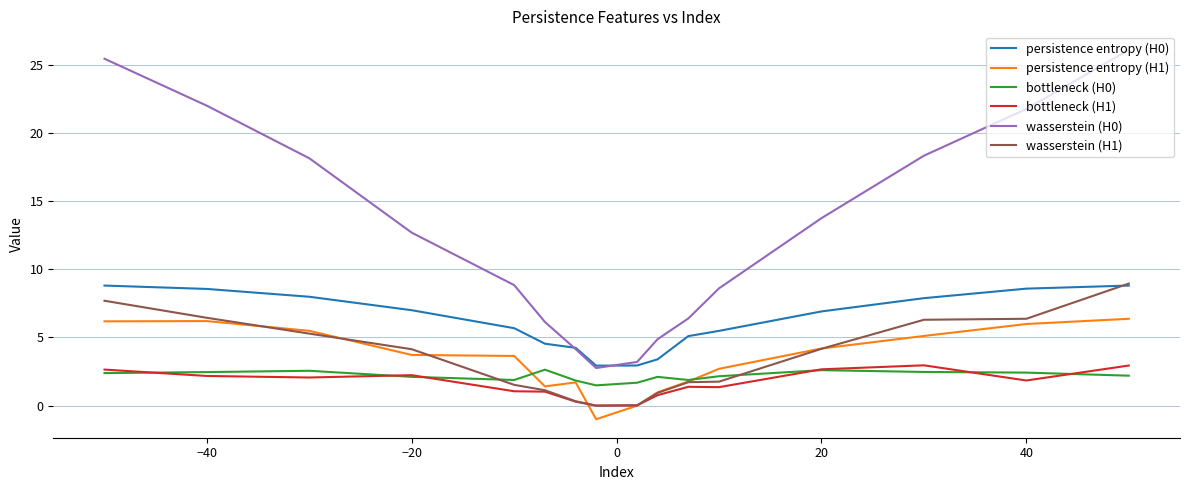

How many lines are shown in the chart?

6